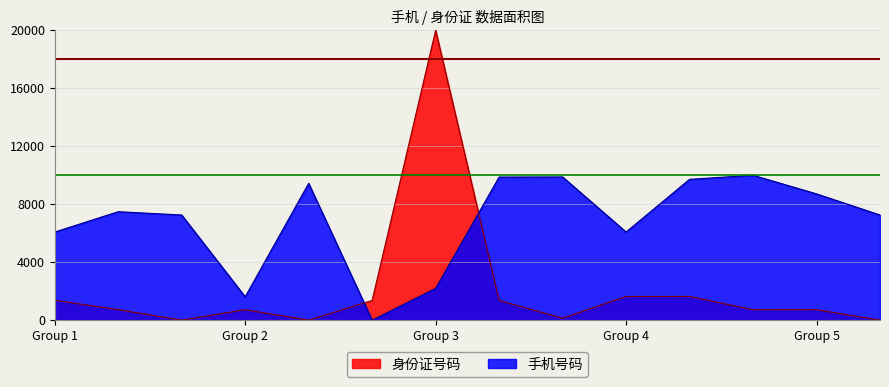

Which series has the largest total across all categories?

手机号码